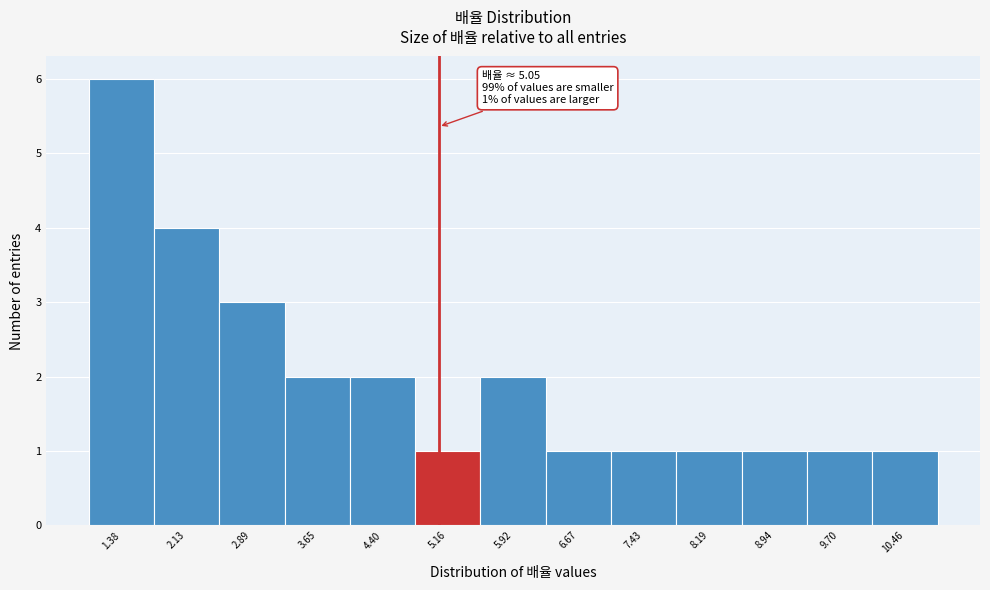

Over which range of the x-axis is the bar tallest?

1.0 to 1.8